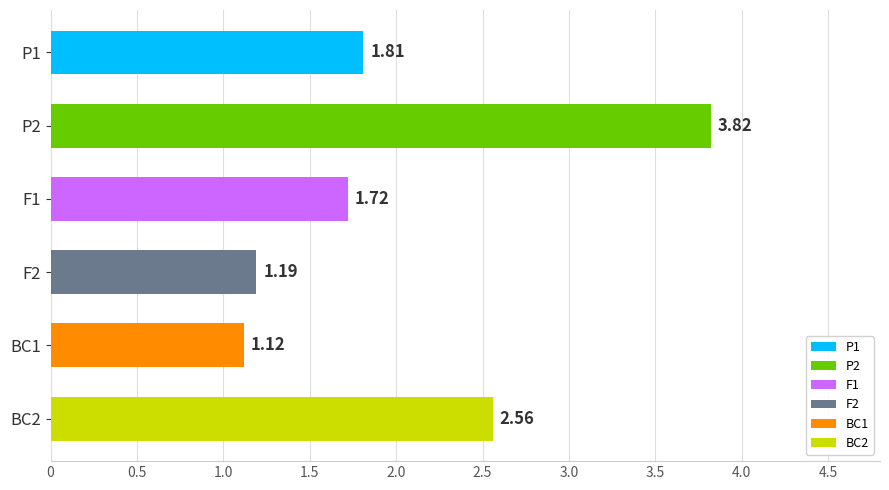

What is the change in value from P2 to F2?

-2.6